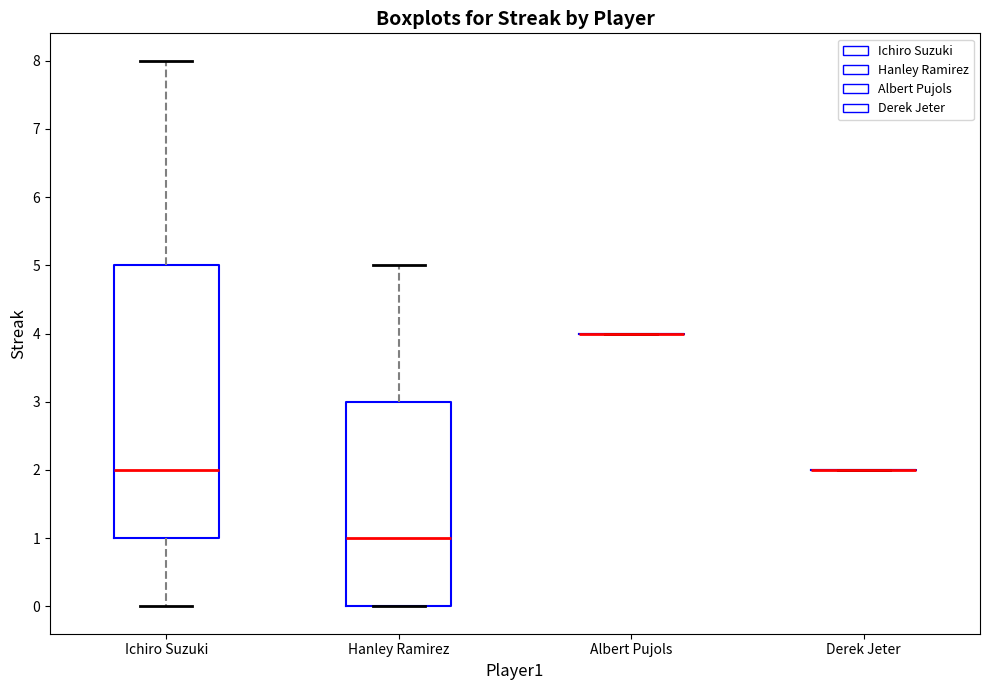

Comparing the boxes themselves (not the whiskers), which one is the tallest?

Ichiro Suzuki